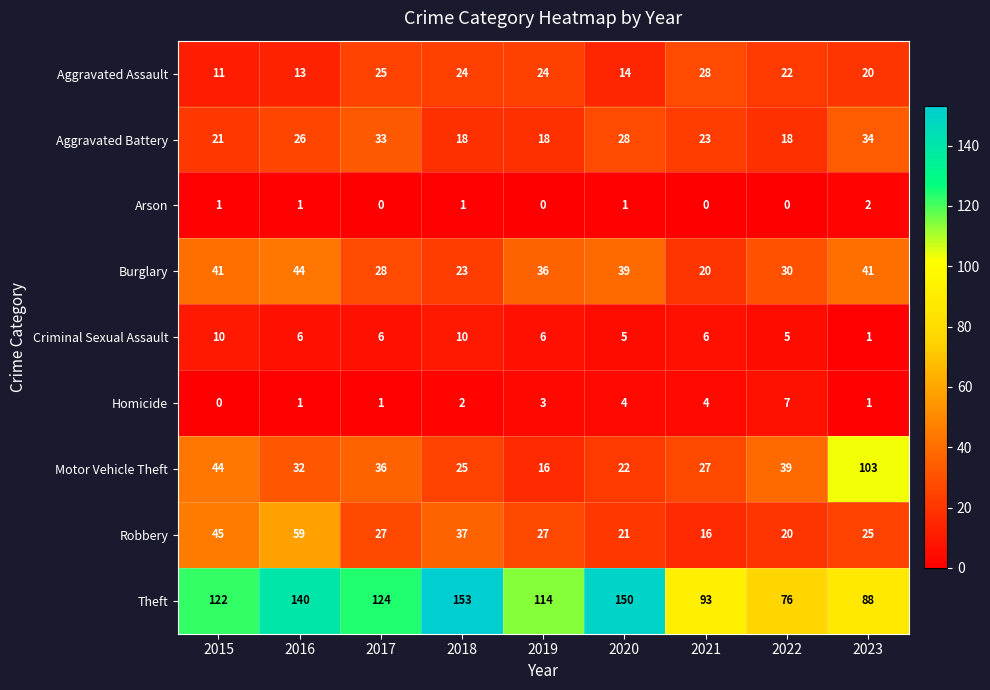

At how many categories does at least one series exceed 61?

9